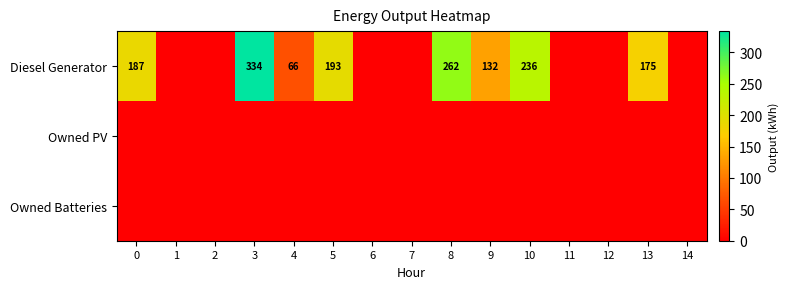

The value of Diesel Generator at 4 is 105. True or false?

False